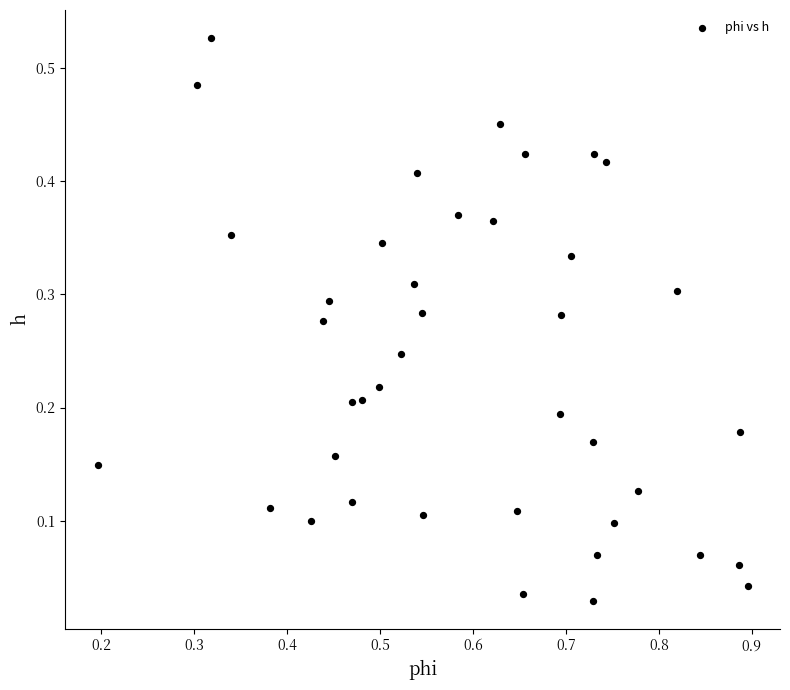

What is the range of X values (max minus min)?

0.7